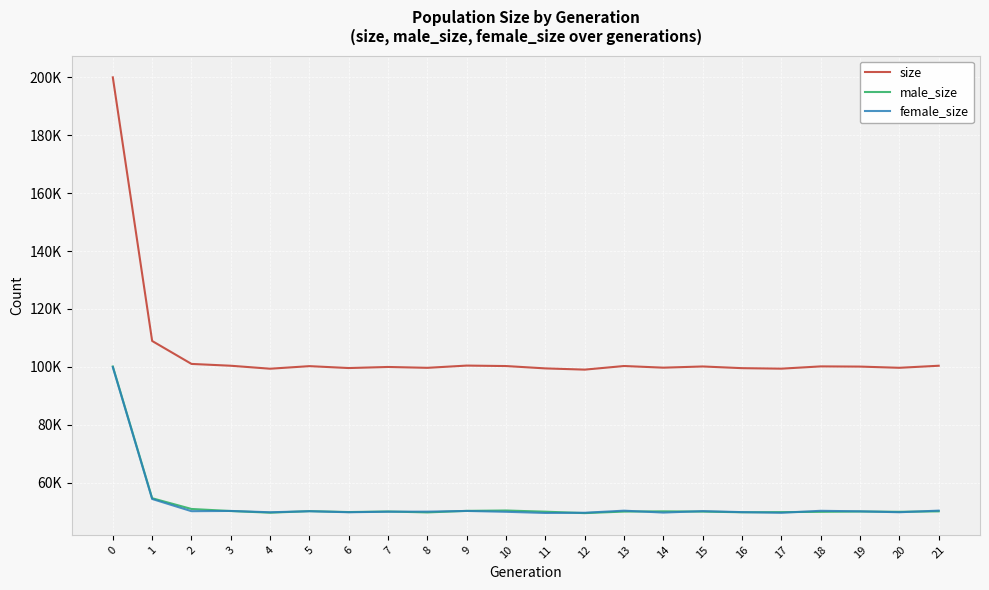

What are all the series names shown in the legend?

size, male_size, female_size